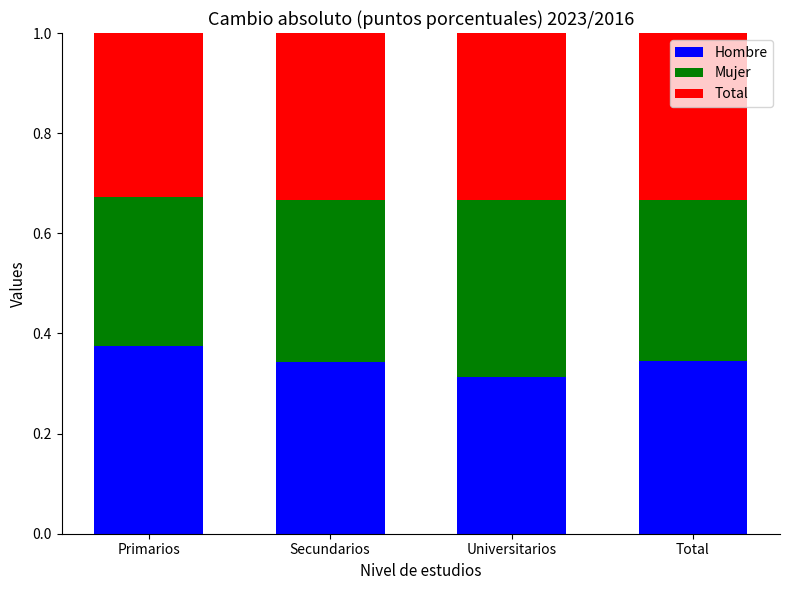

What is the sum of all Hombre values?

1.4